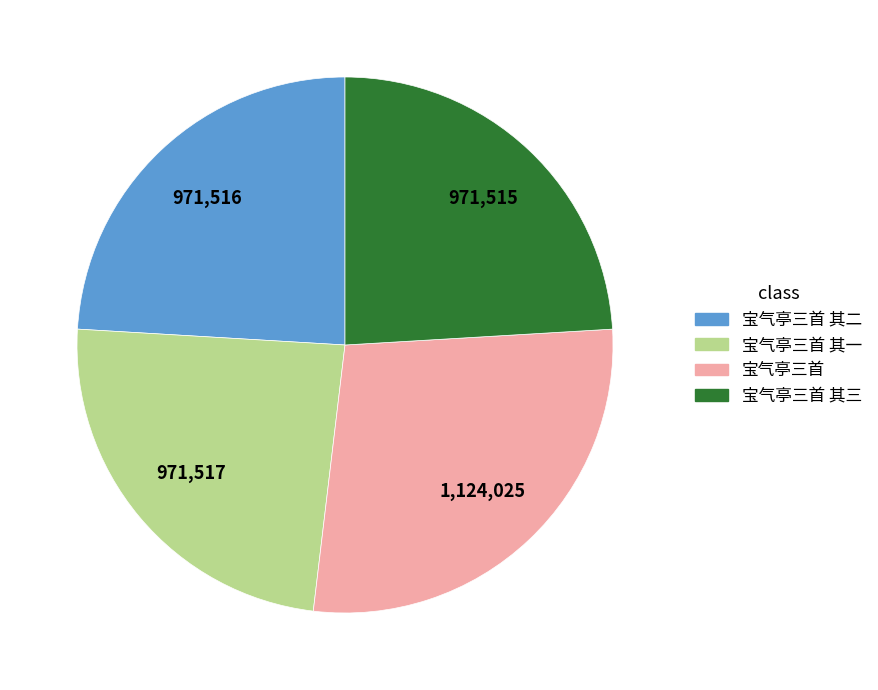

Is there a majority slice in this chart?

No